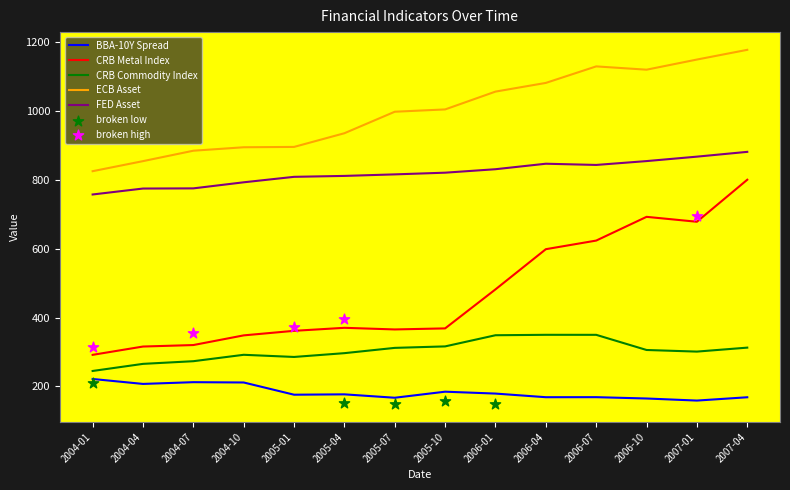

Which series has the largest total across all categories?

ECB Asset